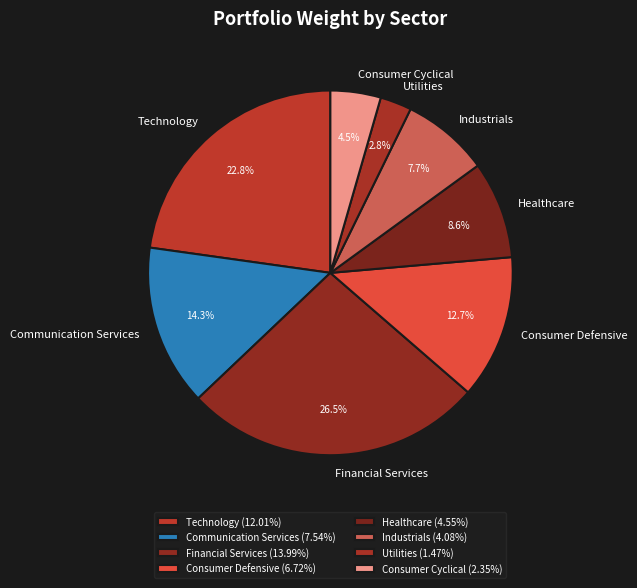

How much of the chart is everything except Consumer Defensive?

87.3%